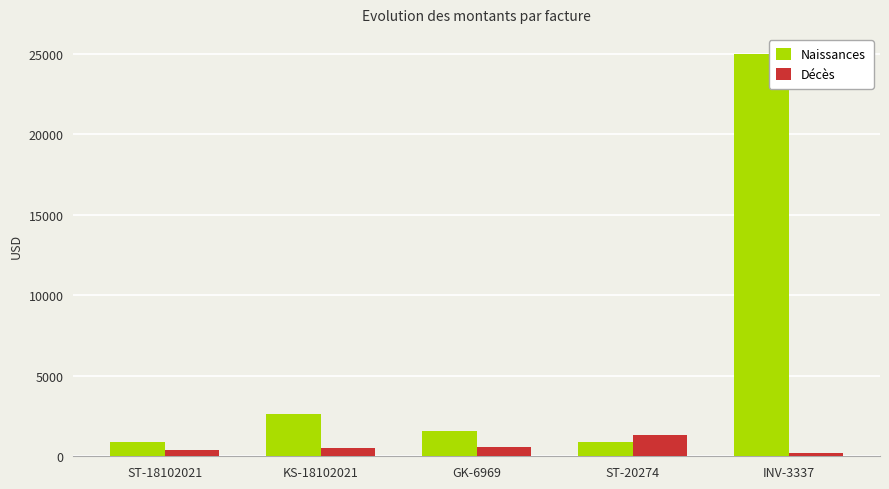

What is the maximum value shown in the chart?

25000